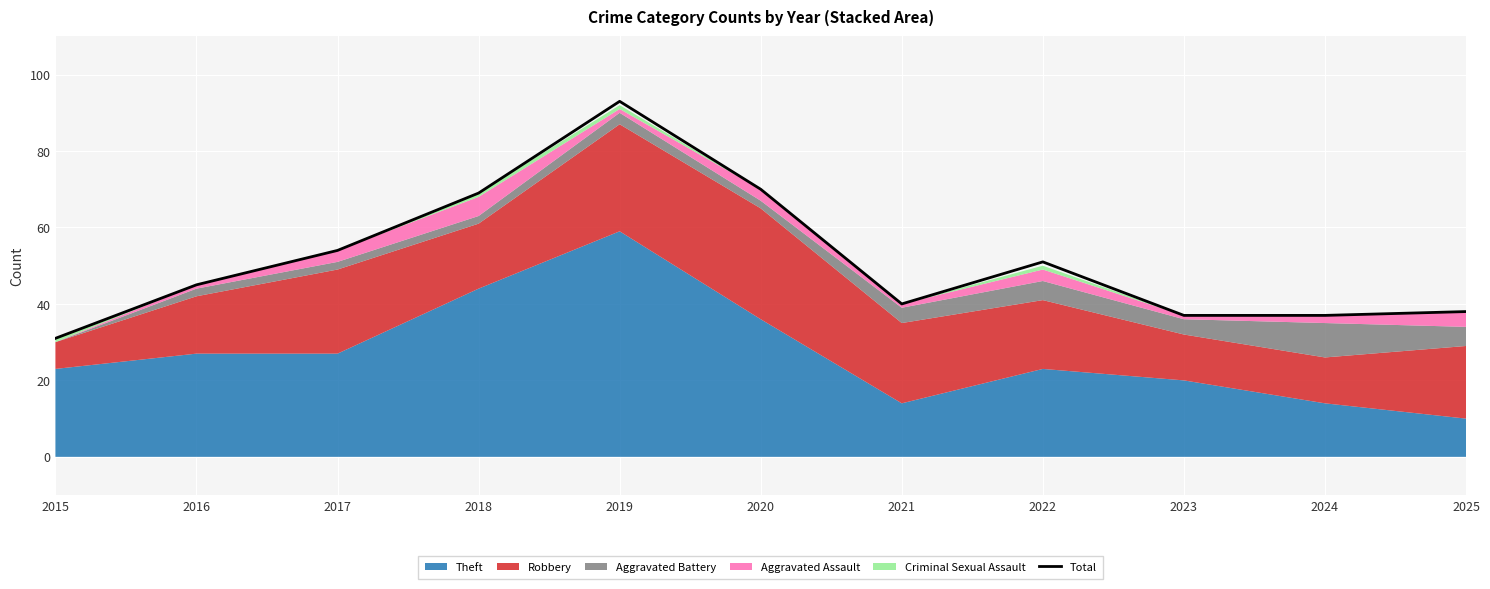

At which category does the data reach its first local valley?

2021